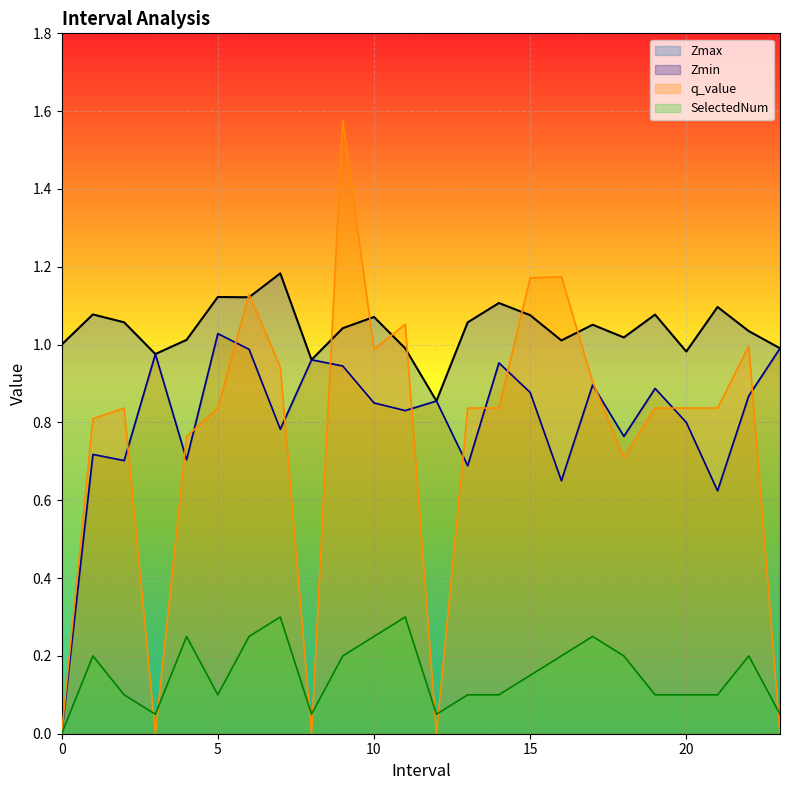

Reading left to right, what are all the values shown in this chart?

Zmax: 1.0	1.1	1.1	1.0	1.0	1.1	1.1	1.2	1.0	1.0	1.1	1.0	0.9	1.1	1.1	1.1	1.0	1.1	1.0	1.1	1.0	1.1	1.0	1.0
Zmin: 0.0	0.7	0.7	1.0	0.7	1.0	1.0	0.8	1.0	0.9	0.9	0.8	0.9	0.7	1.0	0.9	0.7	0.9	0.8	0.9	0.8	0.6	0.9	1.0
q_value: 0.0	0.8	0.8	0.0	0.8	0.8	1.1	0.9	0.0	1.6	1.0	1.1	0.0	0.8	0.8	1.2	1.2	0.9	0.7	0.8	0.8	0.8	1.0	0.0
SelectedNum: 0.0	0.2	0.1	0.0	0.2	0.1	0.2	0.3	0.0	0.2	0.2	0.3	0.0	0.1	0.1	0.1	0.2	0.2	0.2	0.1	0.1	0.1	0.2	0.0